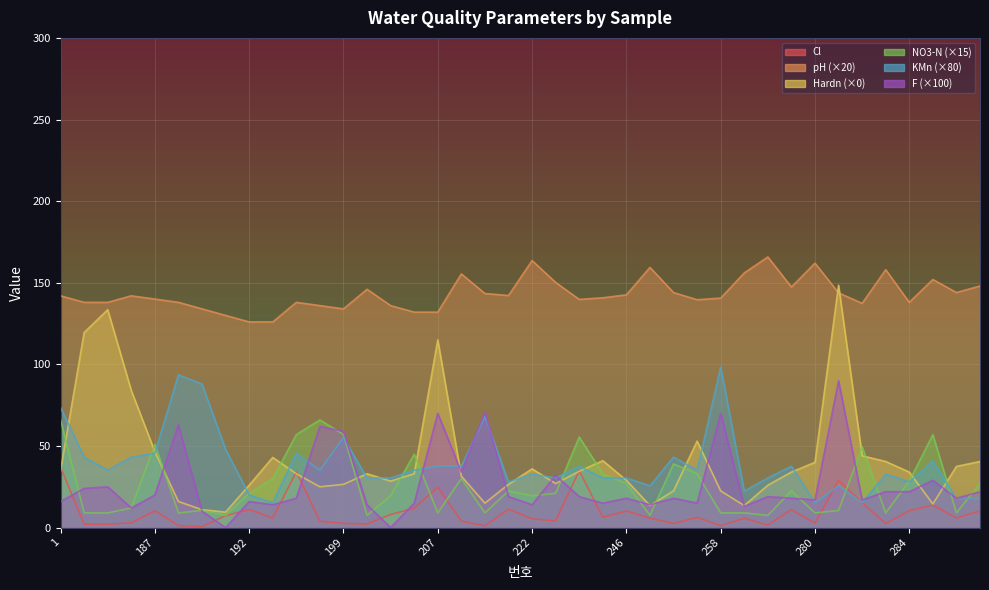

What is the maximum value shown in the chart?

165.8